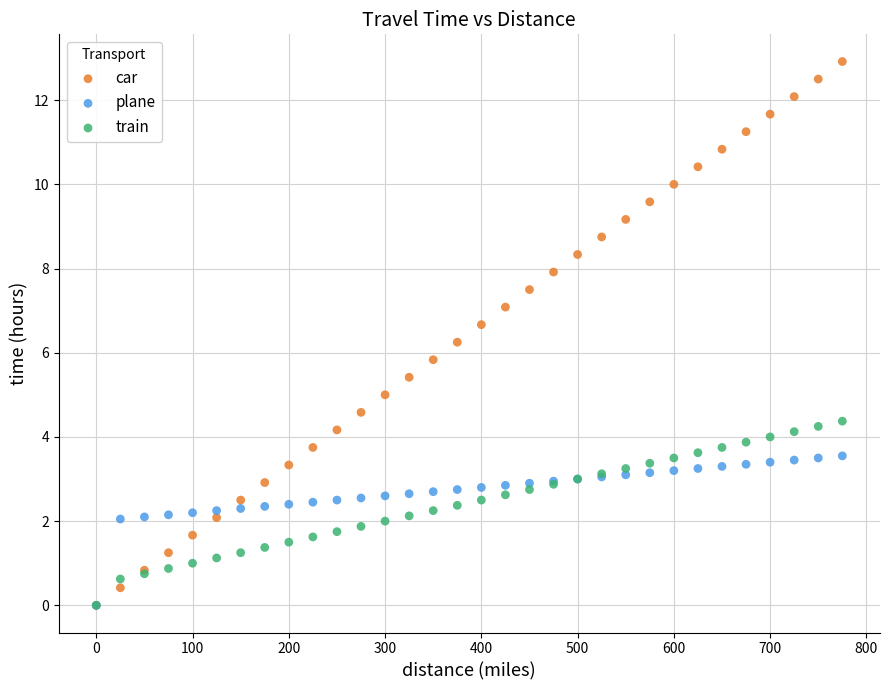

Which series has the largest Y range (max minus min)?

car